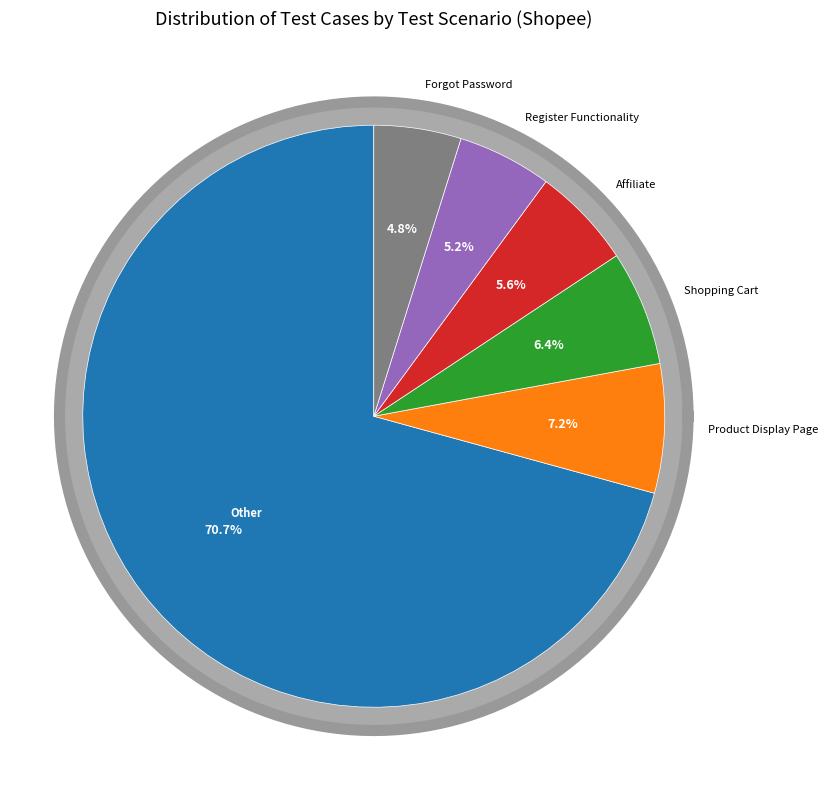

Is there a majority slice in this chart?

No